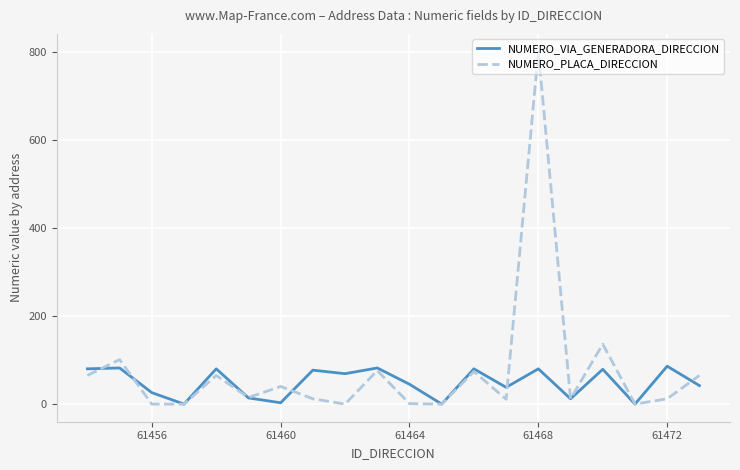

Which series has the widest spread of values?

NUMERO_PLACA_DIRECCION